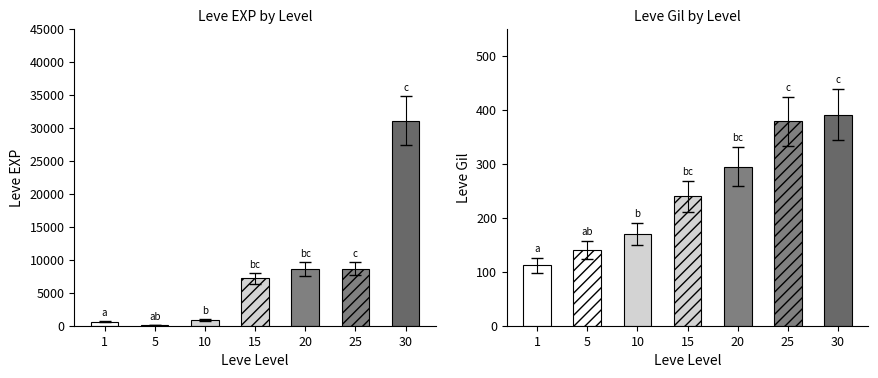

What is the smallest value displayed?

110